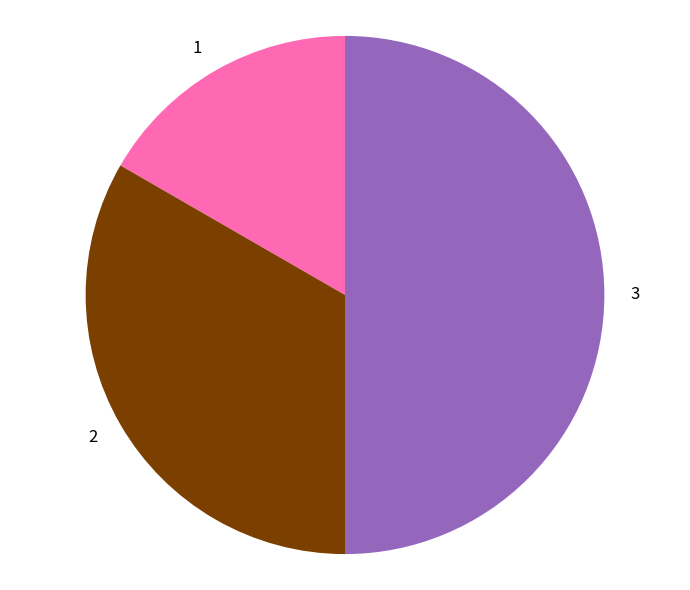

What is the largest slice in the pie chart?

3